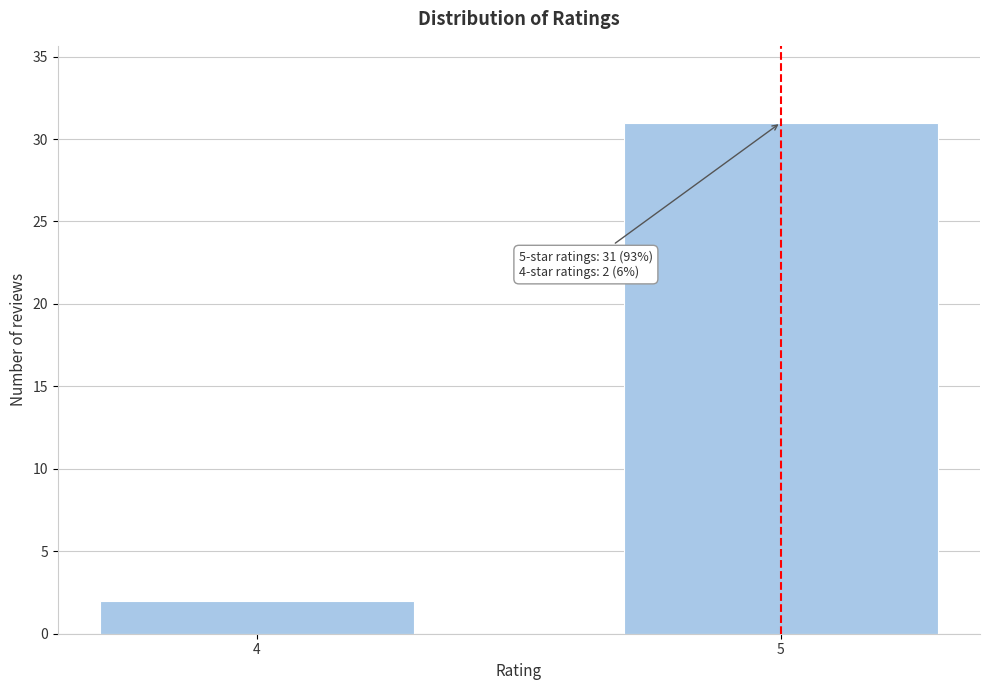

Reading left to right, transcribe all the data shown in this chart.

4=2	5=31